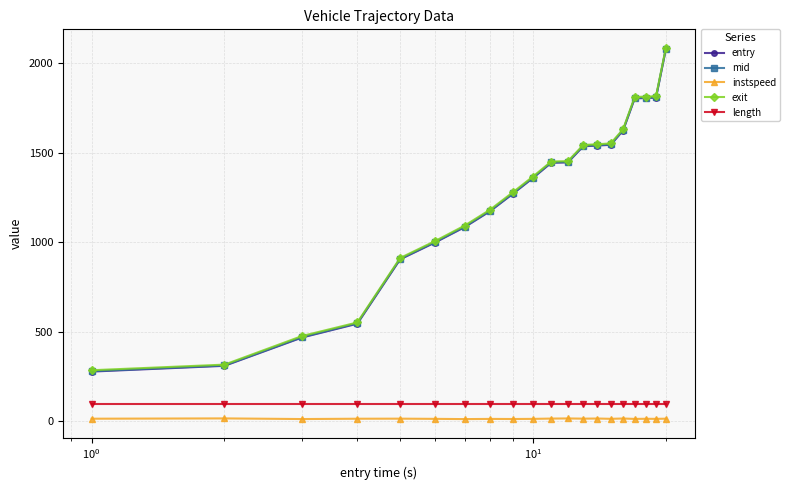

What is the maximum value shown in the chart?

2086.2